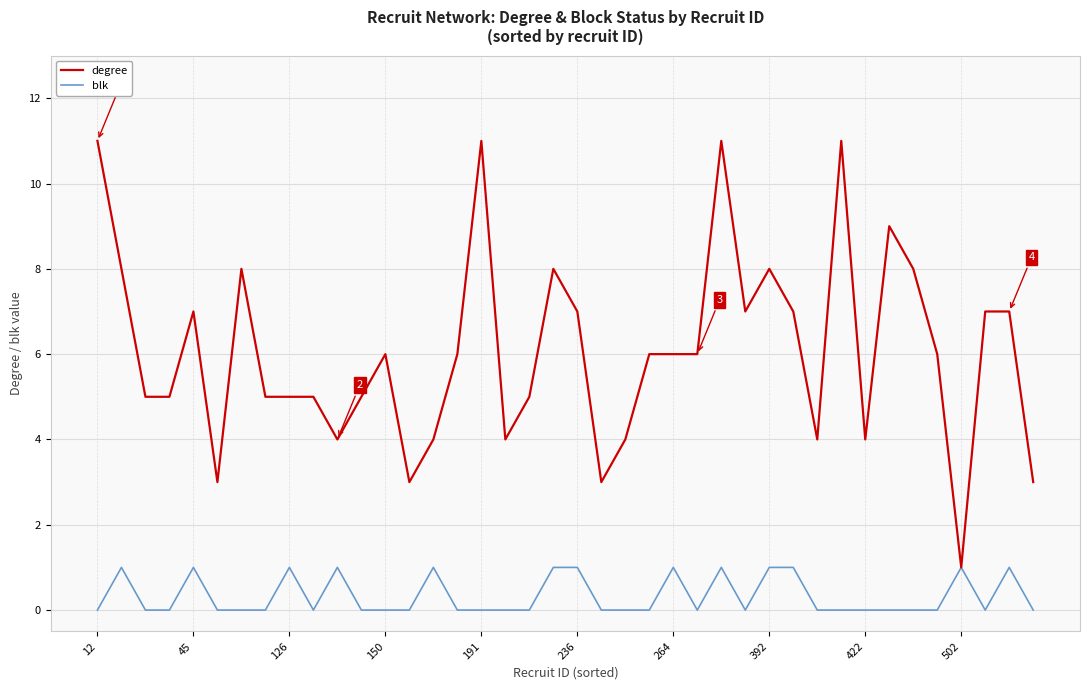

How many lines are shown in the chart?

2